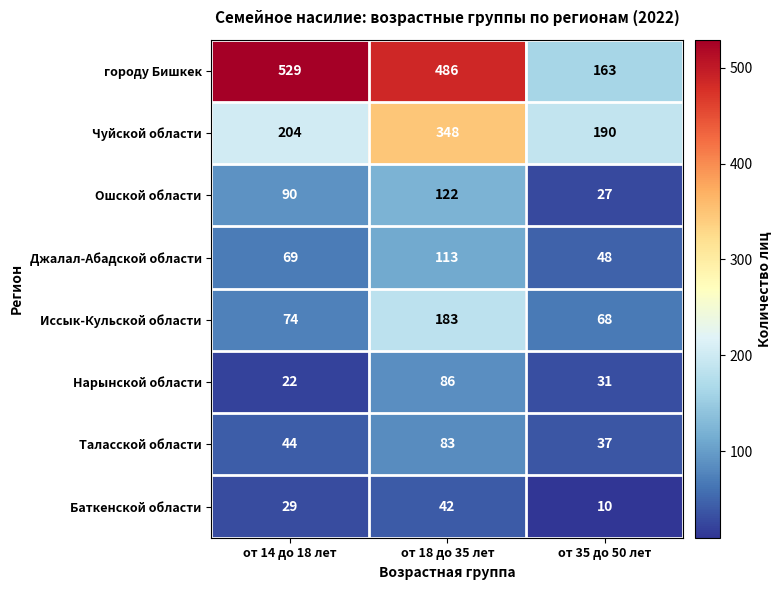

Count the number of categories in the chart.

3